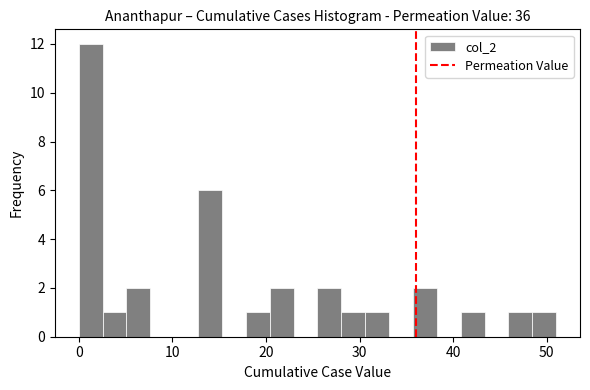

Around what value on the x-axis is the tallest bar? Give the approximate position of its centre, as read against the axis.

1